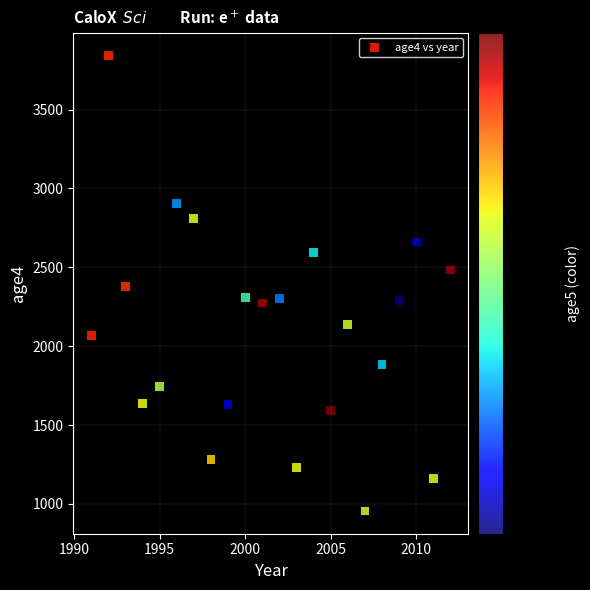

What is the range of Y values (max minus min)?

2888.4